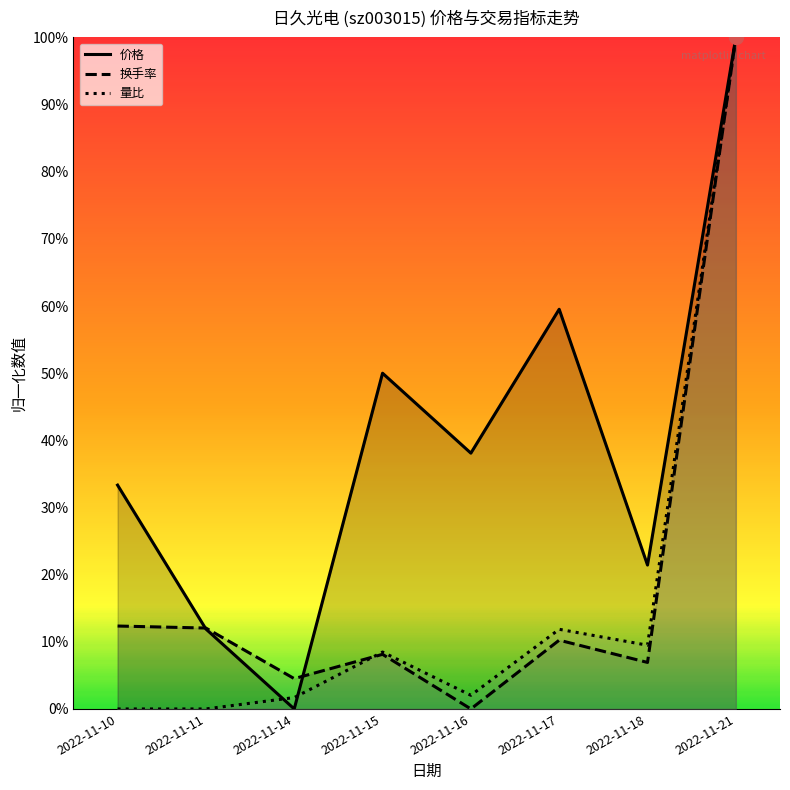

Reading left to right, transcribe all the data shown in this chart.

价格: 2022-11-10=0.3	2022-11-11=0.1	2022-11-14=0.0	2022-11-15=0.5	2022-11-16=0.4	2022-11-17=0.6	2022-11-18=0.2	2022-11-21=1.0
换手率: 2022-11-10=0.1	2022-11-11=0.1	2022-11-14=0.0	2022-11-15=0.1	2022-11-16=0.0	2022-11-17=0.1	2022-11-18=0.1	2022-11-21=1.0
量比: 2022-11-10=0.0	2022-11-11=0.0	2022-11-14=0.0	2022-11-15=0.1	2022-11-16=0.0	2022-11-17=0.1	2022-11-18=0.1	2022-11-21=1.0